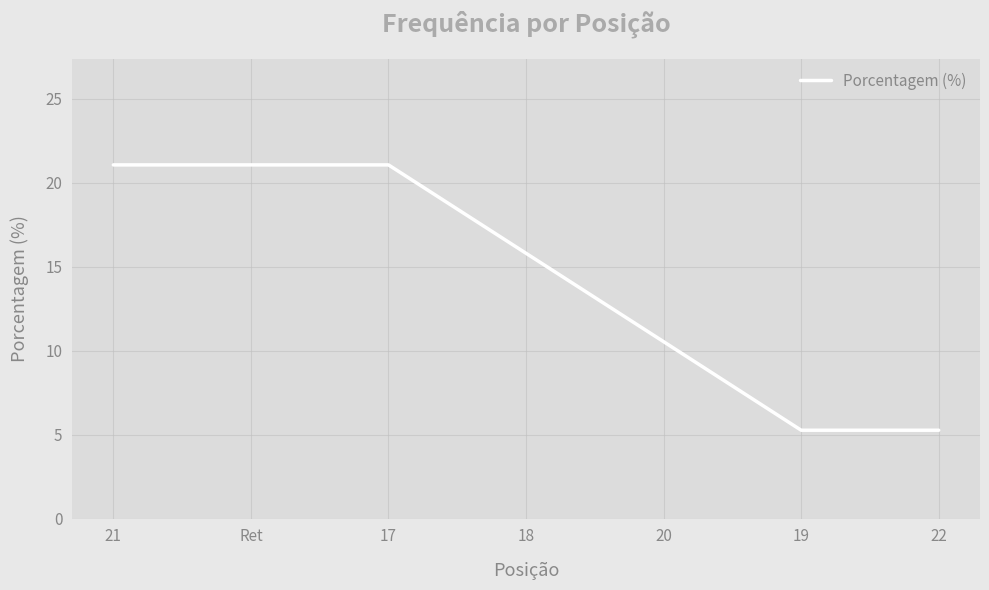

True or false: the data shows 10.5 at 20.

True